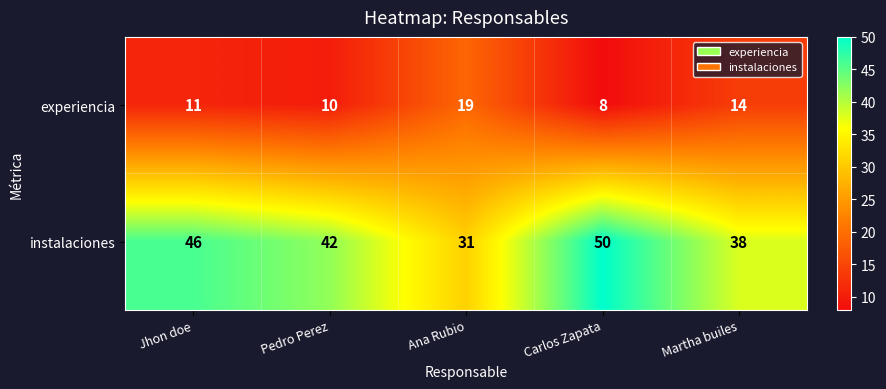

Reading right to left, list all the values displayed in this chart.

experiencia: 14	8	19	10	11
instalaciones: 38	50	31	42	46